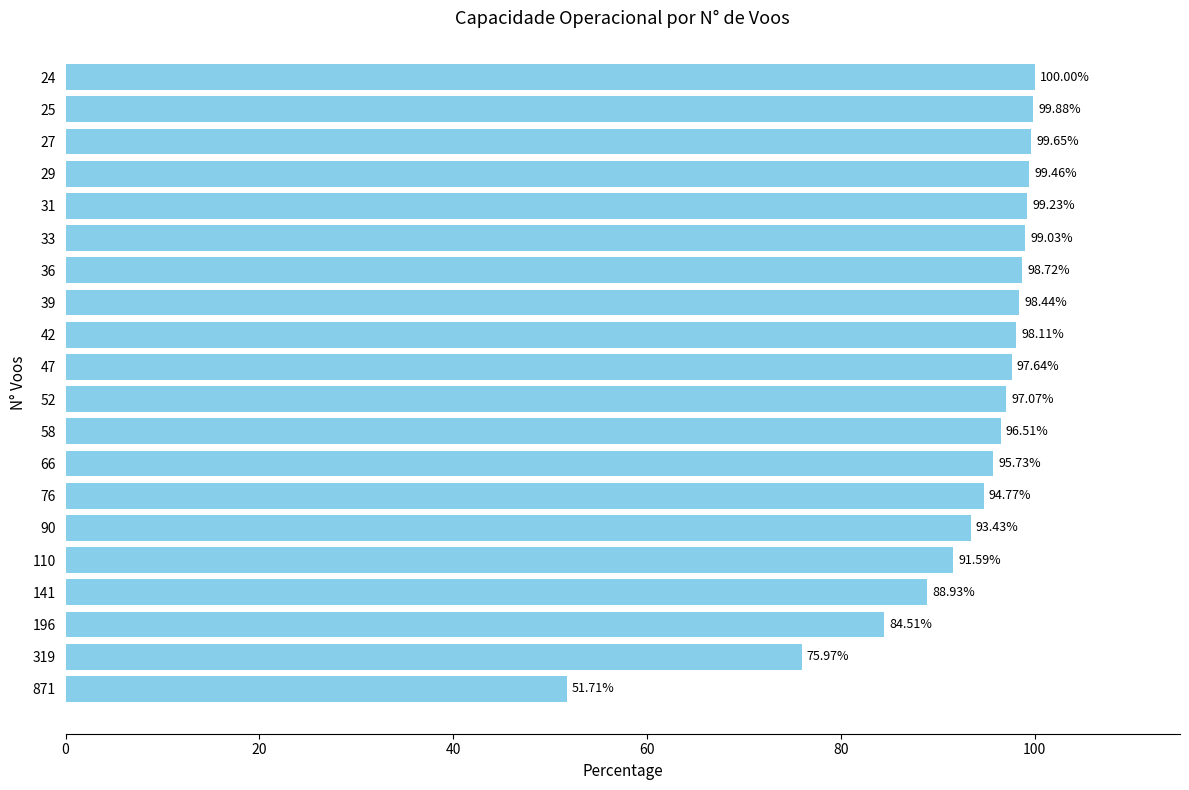

Which has a higher value, 76 or 52?

52